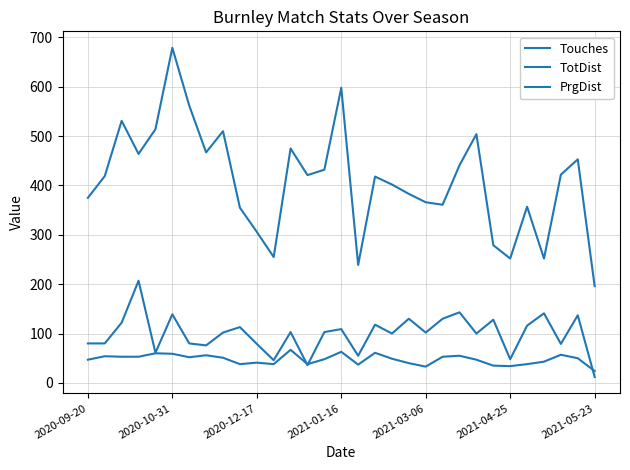

Does the chart have visible grid lines?

Yes